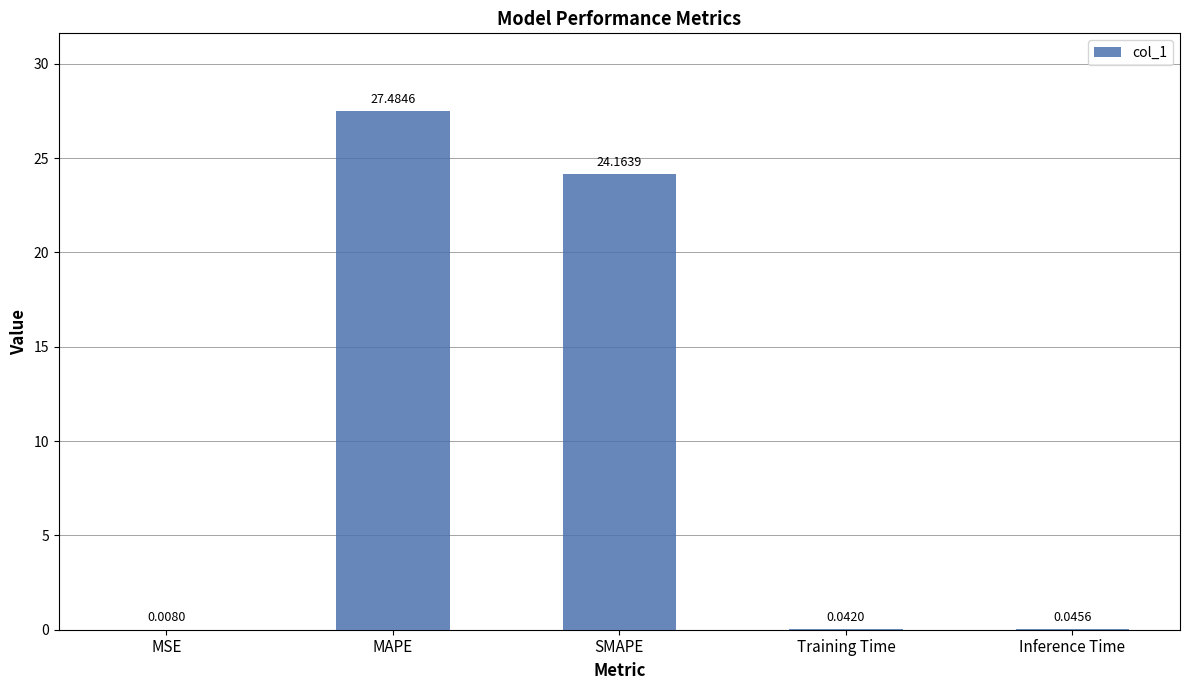

Are the bars horizontal?

No